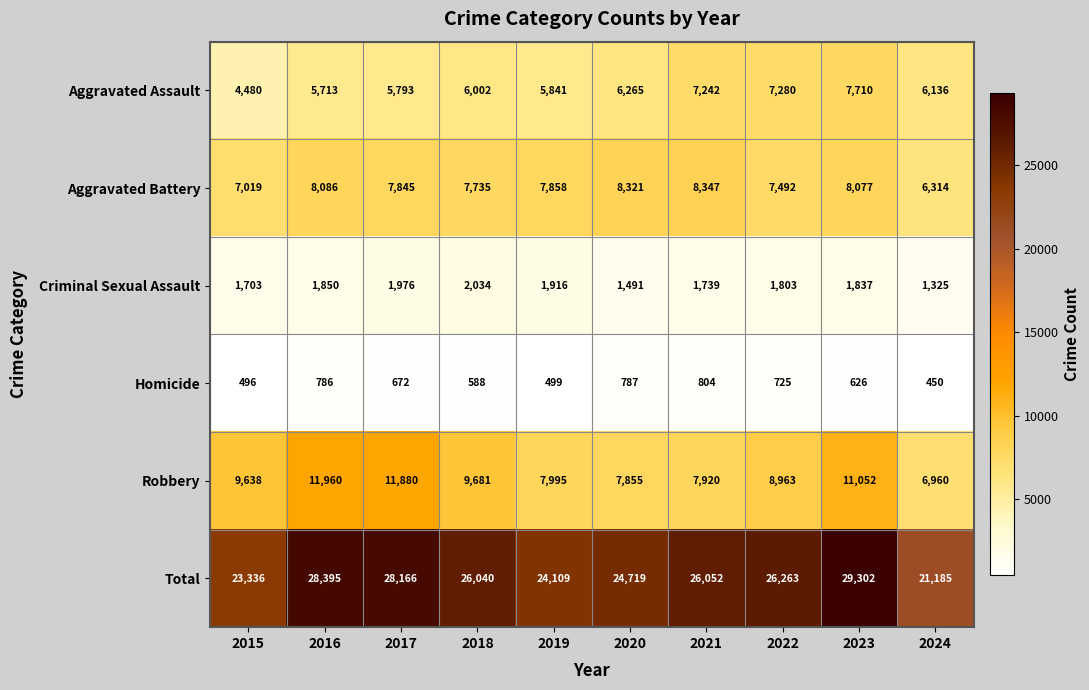

How many data points in Robbery are less than 9638?

5